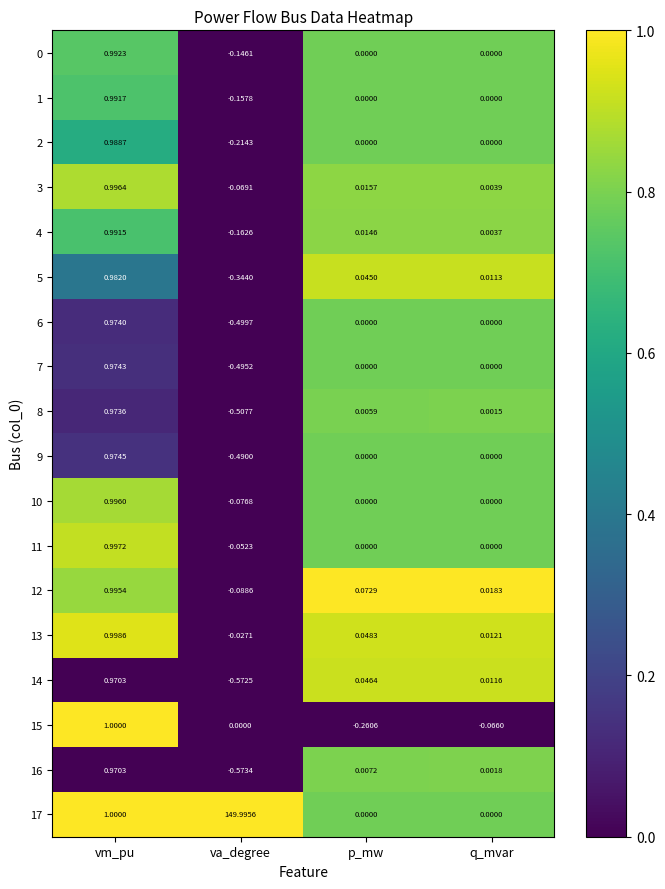

At which category is the sum across all series the highest?

va_degree